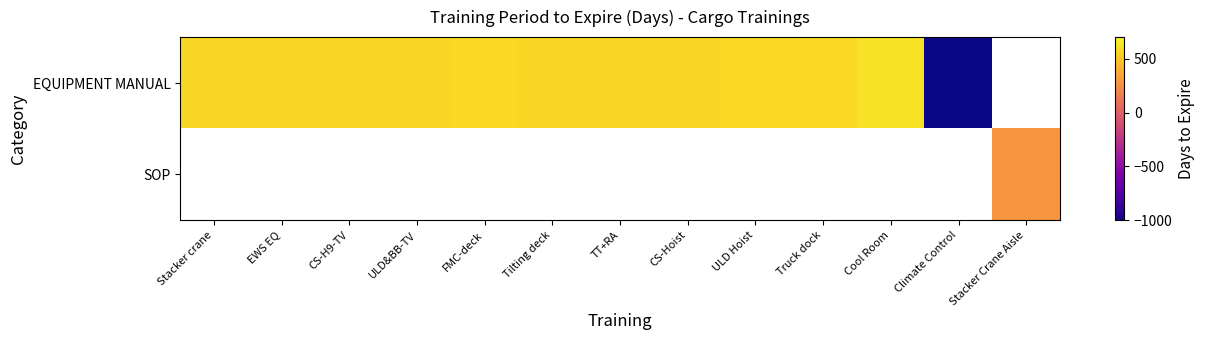

Rank the series by their average value, from highest to lowest.

EQUIPMENT MANUAL, SOP